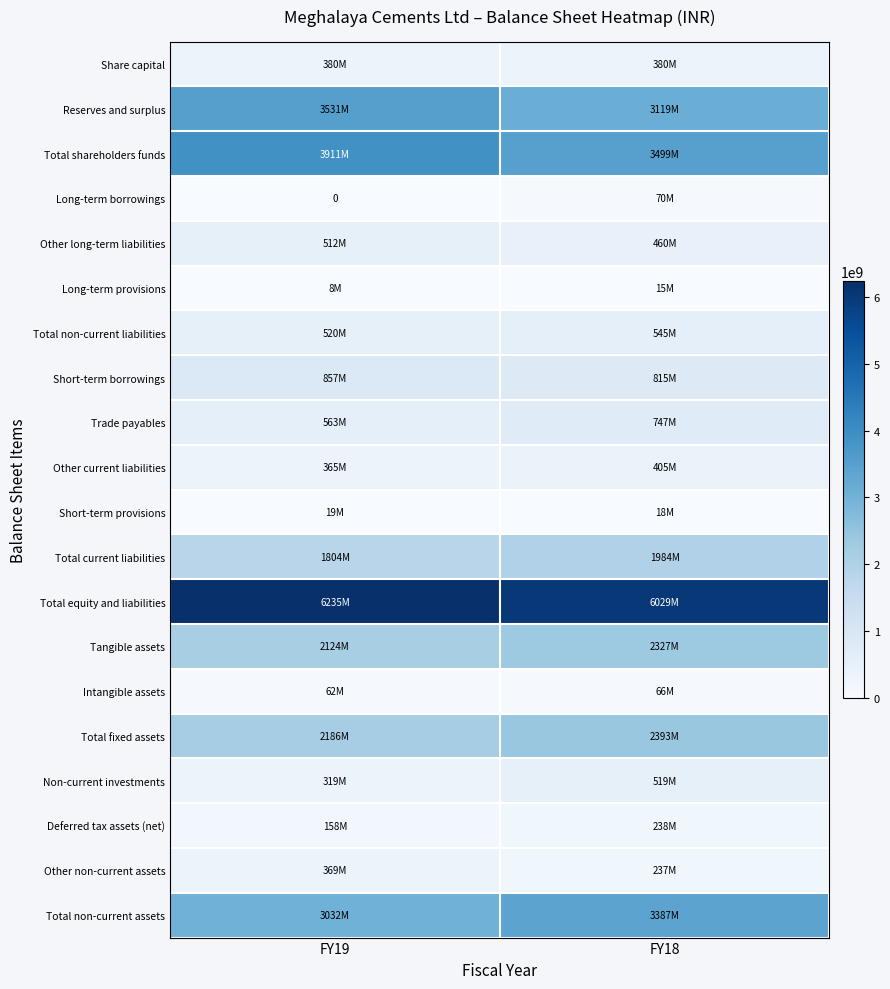

Which has a higher value, FY19 or FY18?

FY19